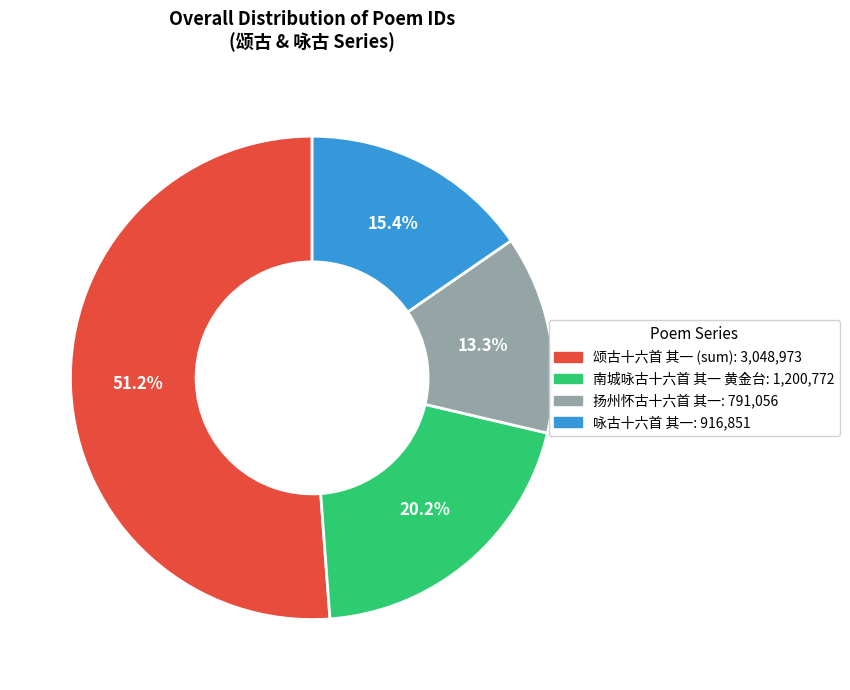

Does any single category account for the majority?

Yes